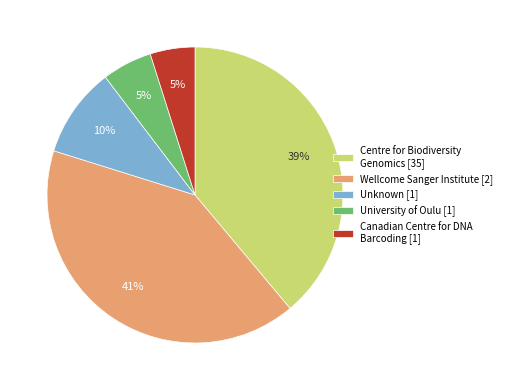

What percentage is the University of Oulu [1] slice, to the nearest percent?

5%